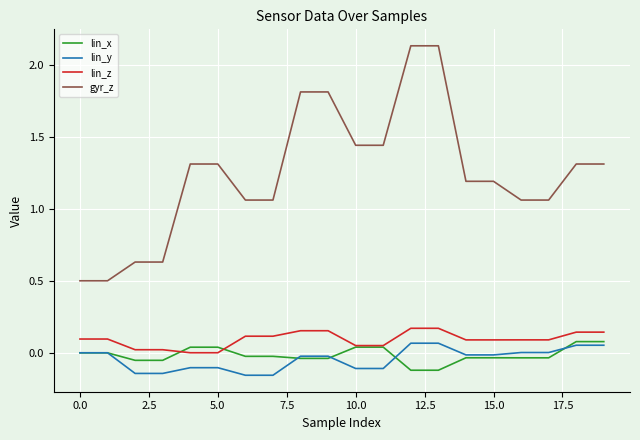

Count the number of data series in this chart.

4